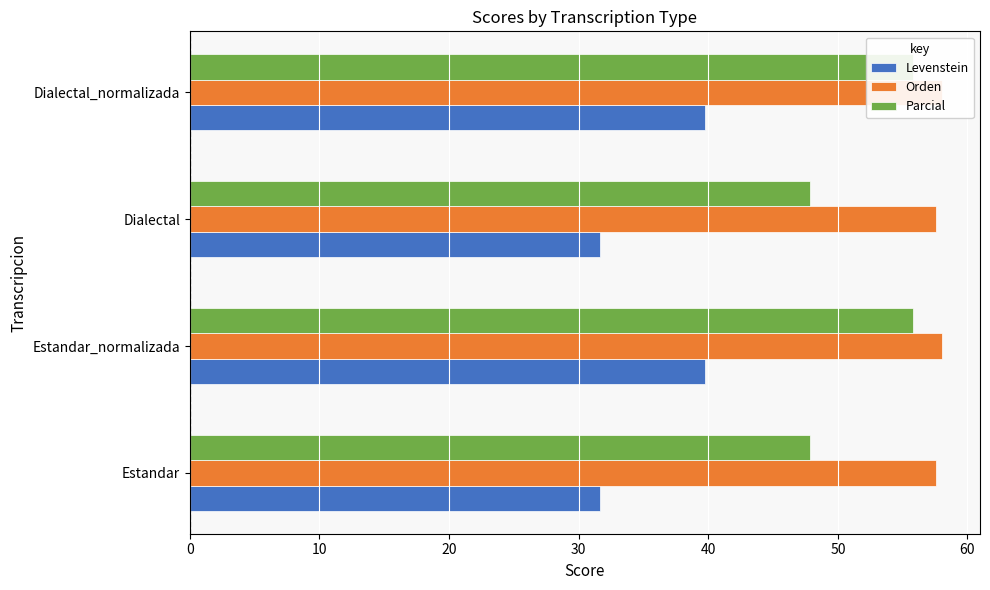

How many data points in Parcial are above 55?

2